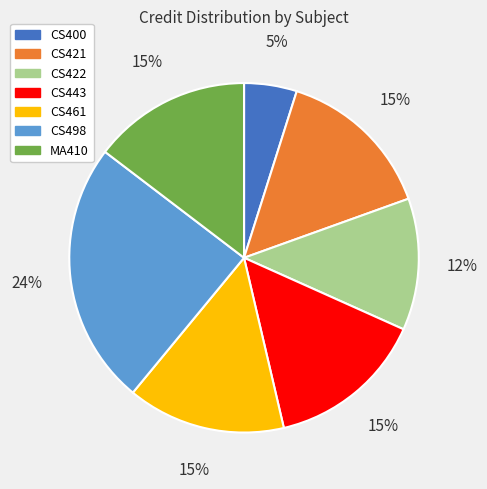

The CS443 slice represents 22% of the pie. True or false?

False